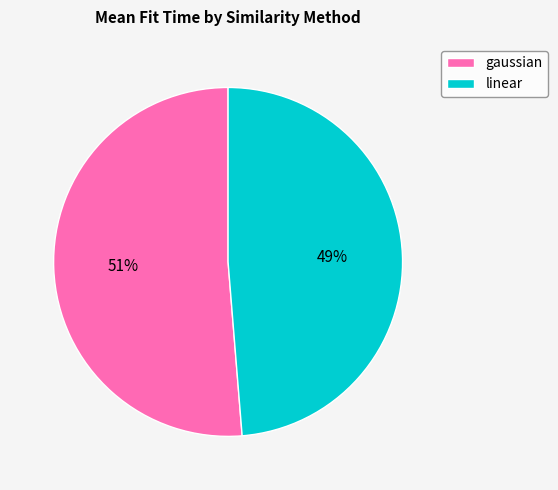

Is the sum of gaussian and linear greater than half?

Yes